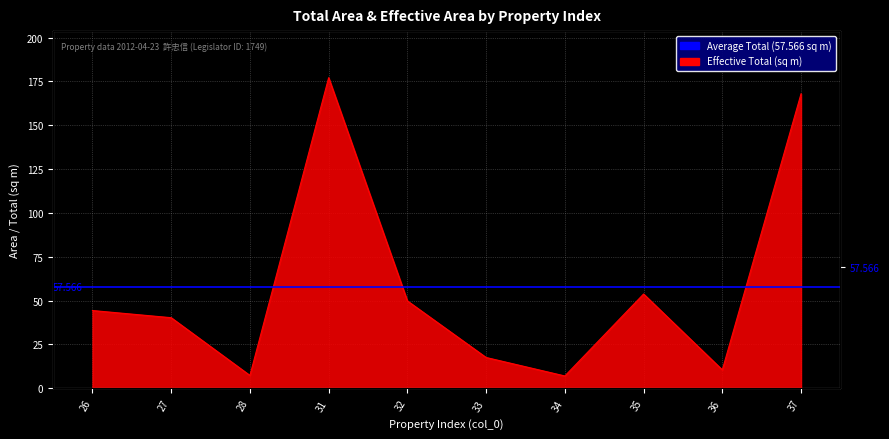

How many values are below 44?

5